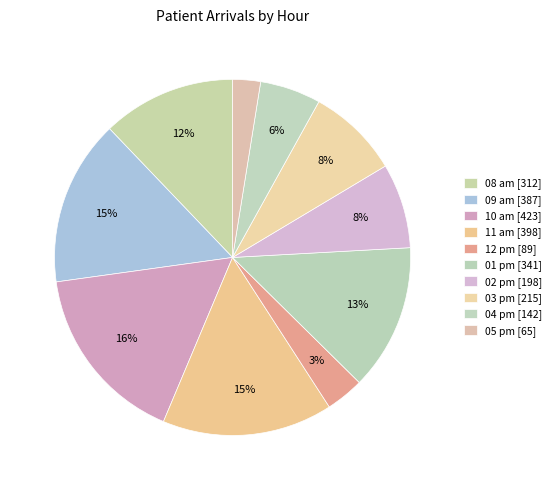

Does any single category account for the majority?

No